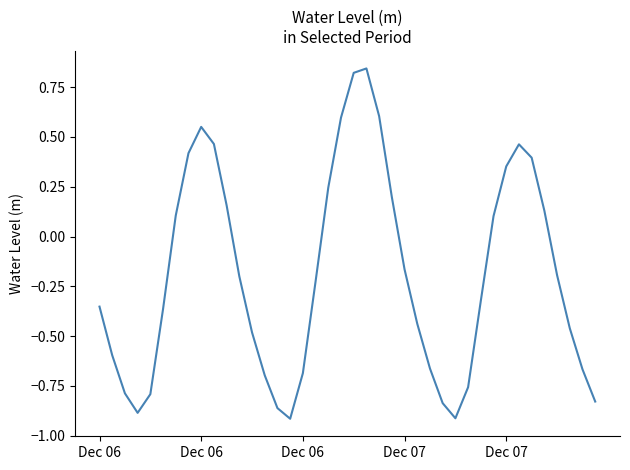

Is this an area chart (filled region under the line)?

No